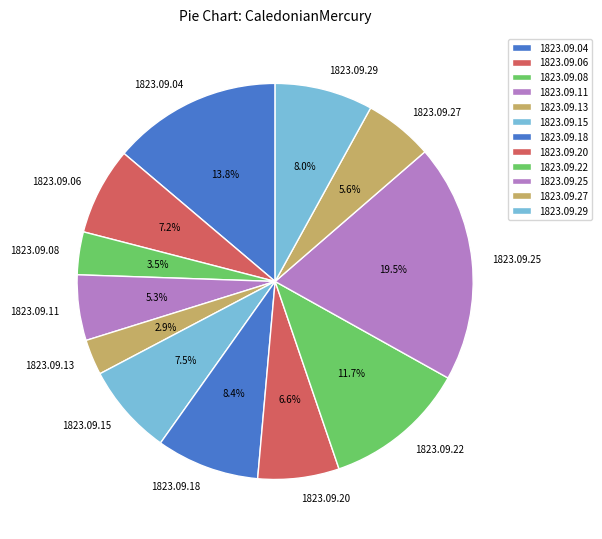

Which slice is the largest?

1823.09.25